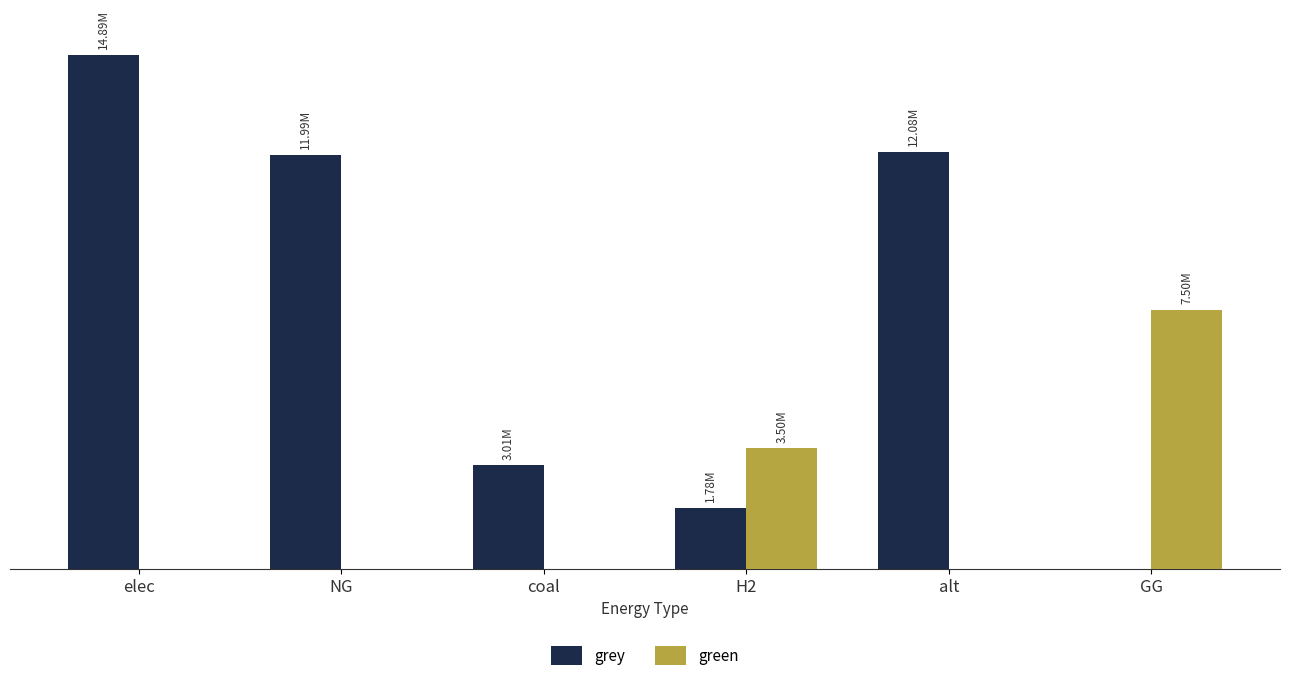

What is the difference between the maximum and minimum values in the grey series?

14889994.0